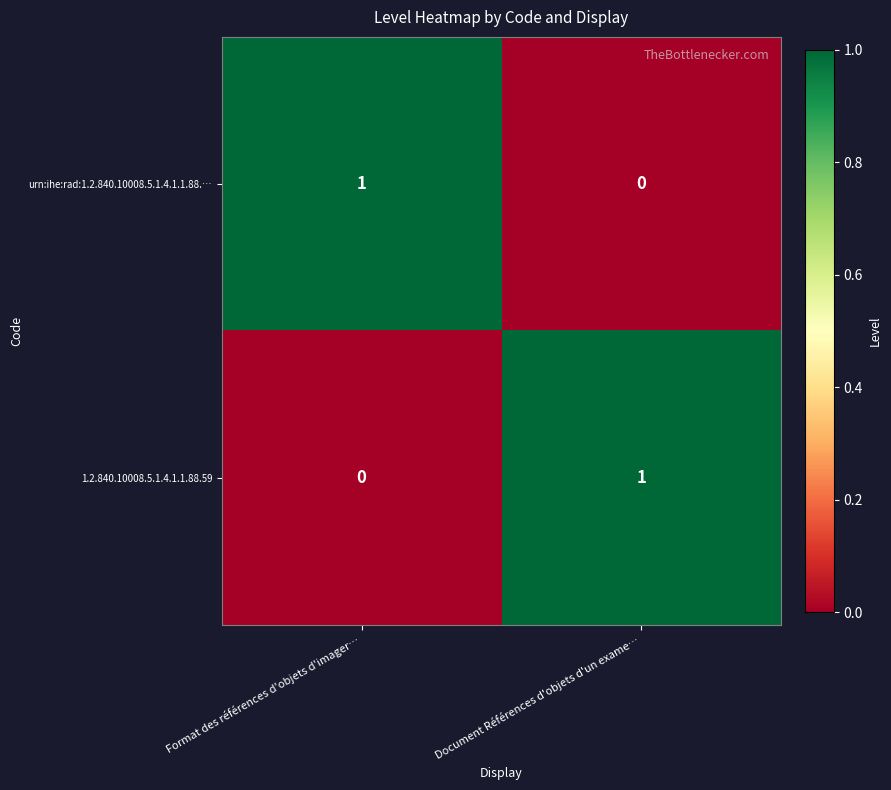

Reading left to right, list all the values displayed in this chart.

urn:ihe:rad:1.2.840.10008.5.1.4.1.1.88.…: Format des références d'objets d'imager…=1	Document Références d'objets d'un exame…=0
1.2.840.10008.5.1.4.1.1.88.59: Format des références d'objets d'imager…=0	Document Références d'objets d'un exame…=1